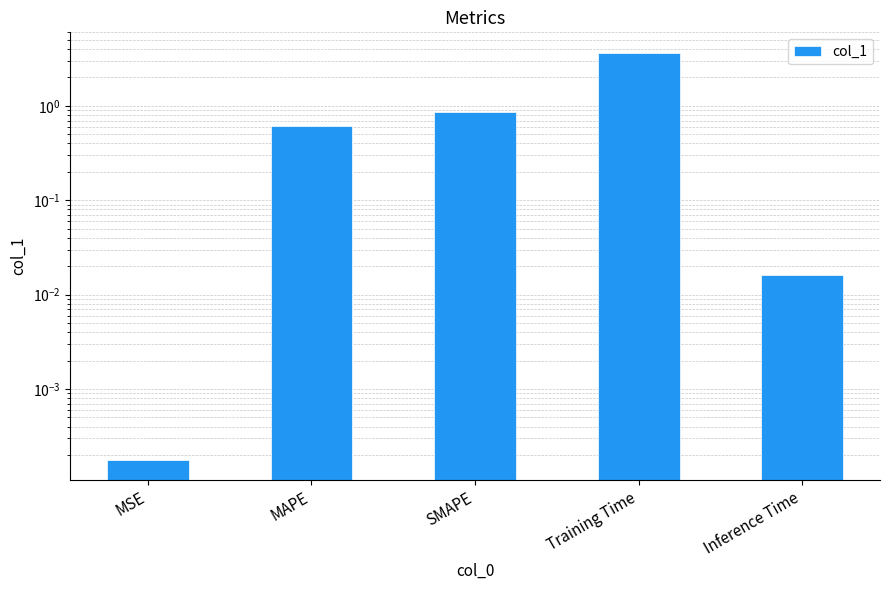

Does the chart contain stacked bars?

No